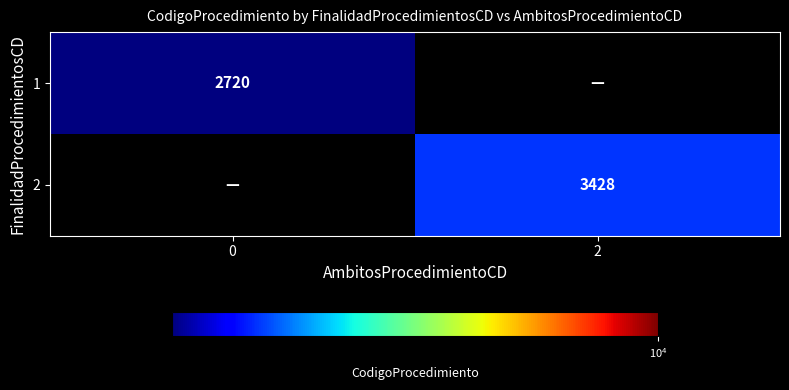

Is the value of 2 at 2 greater than the value of 1 at 0?

Yes